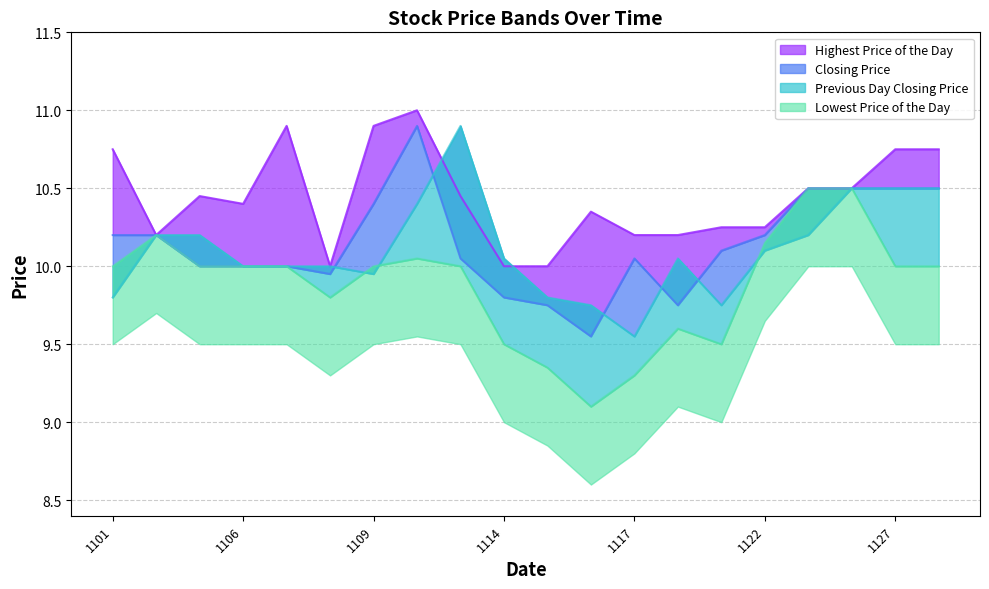

What is the value of the Previous Day Closing Price point at the 20th from the left?

10.5